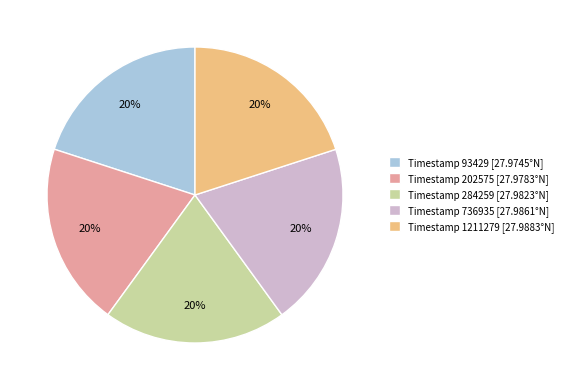

What is the ratio of the value at Timestamp 284259 [27.9823°N] to the value at Timestamp 736935 [27.9861°N]?

1.0